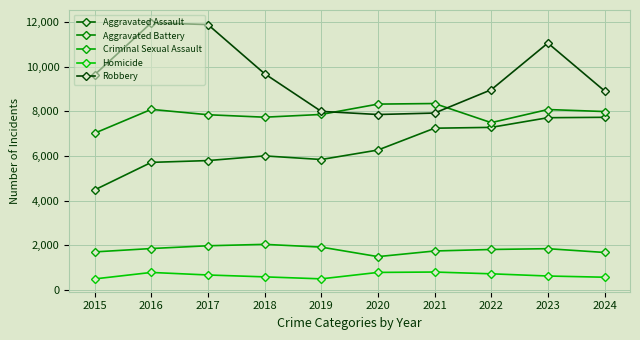

True or false: Criminal Sexual Assault and Aggravated Assault cross at least once.

False